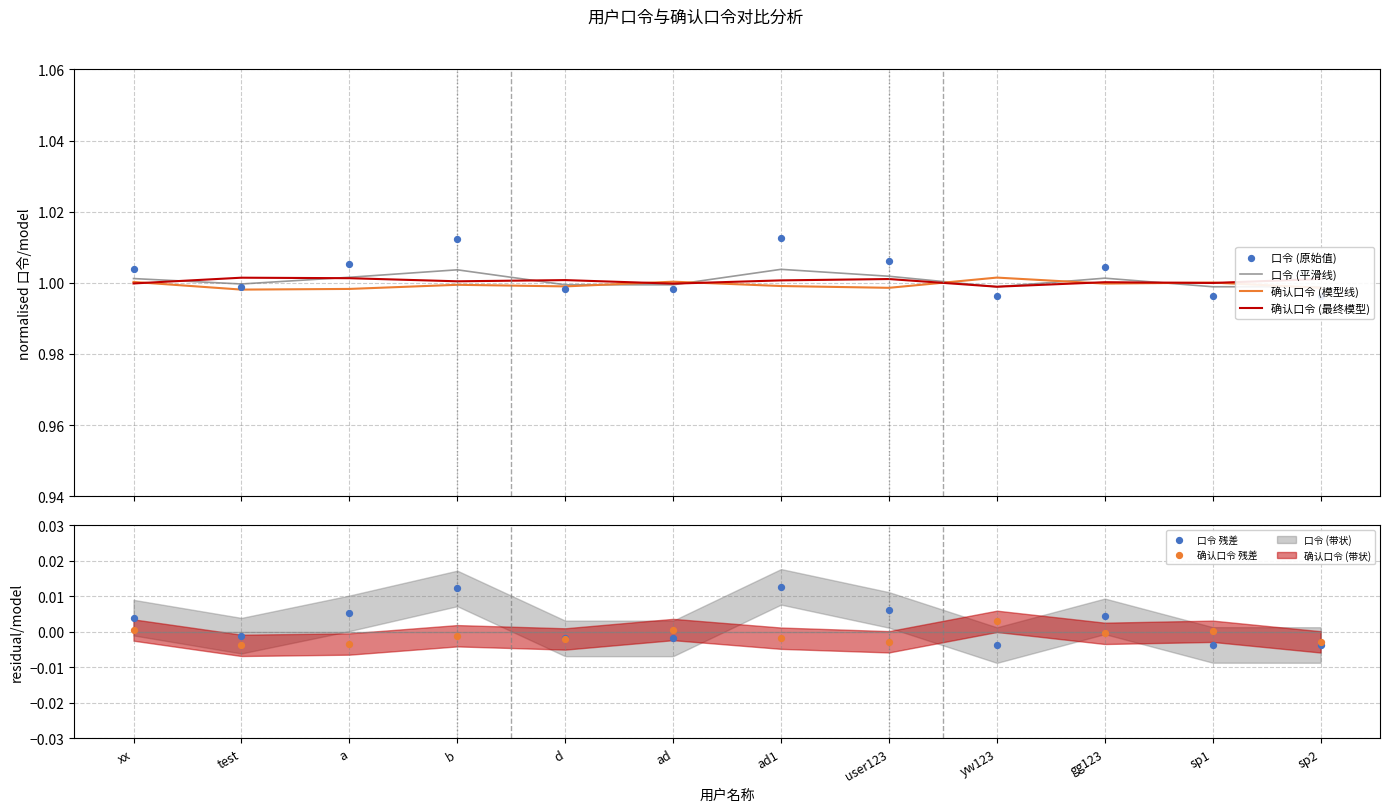

Which series reaches the minimum Y coordinate?

确认口令 残差